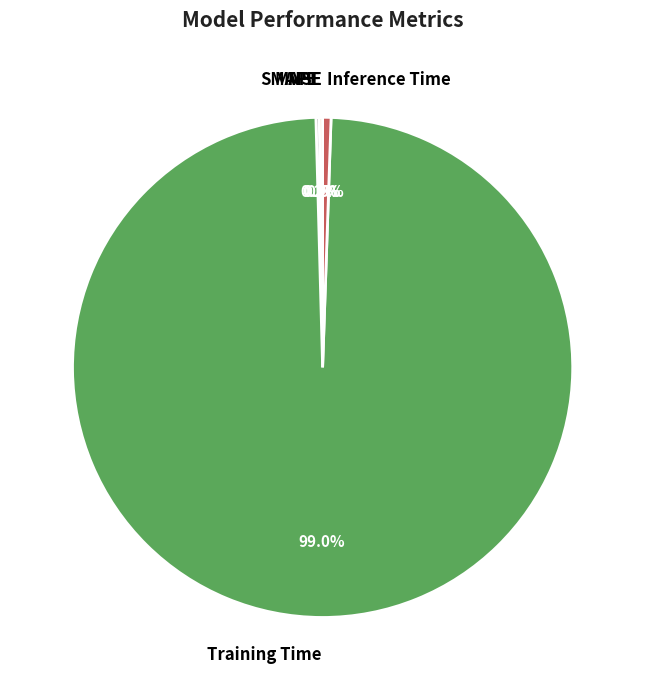

Is Inference Time the majority of the pie?

No